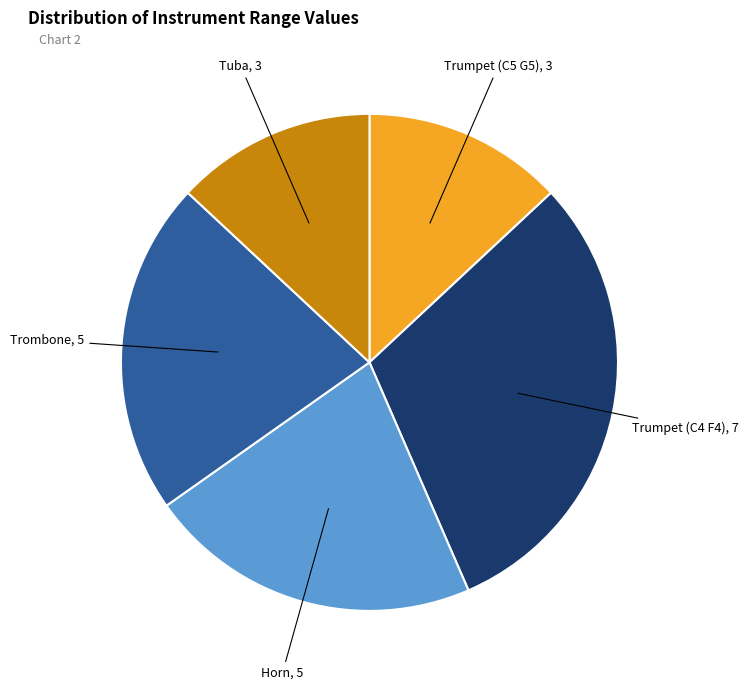

Is the sum of Trumpet (C4 F4) and Tuba greater than half?

No